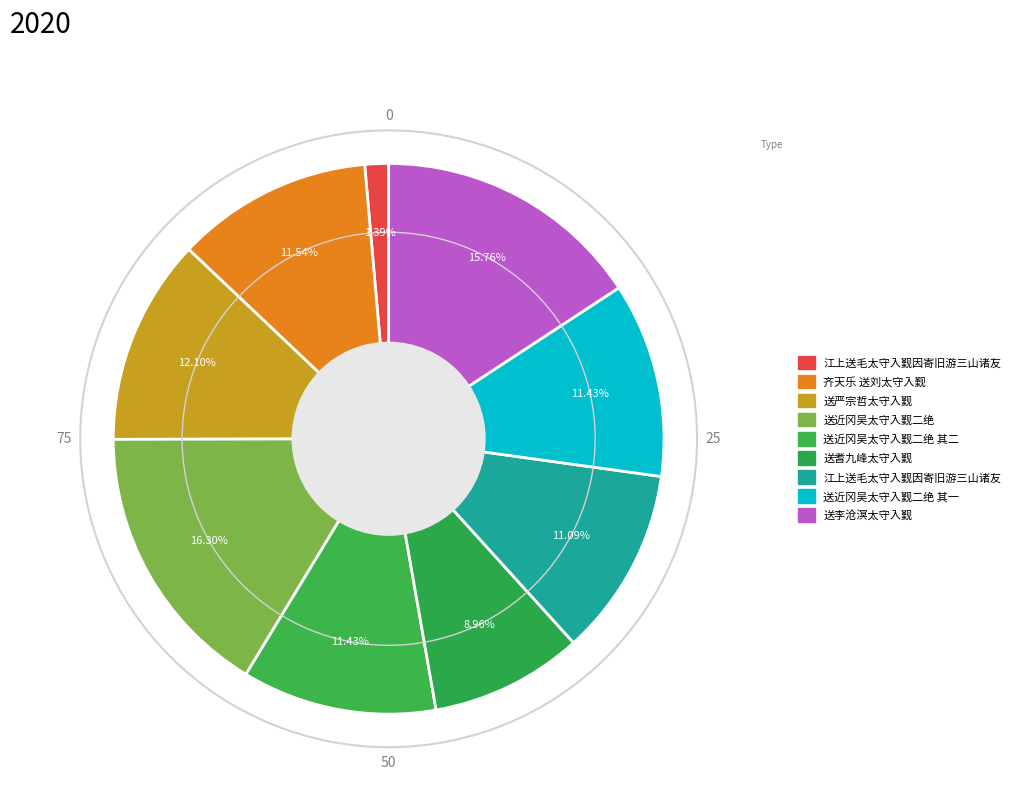

Which category has the biggest portion of the pie?

送近冈吴太守入觐二绝